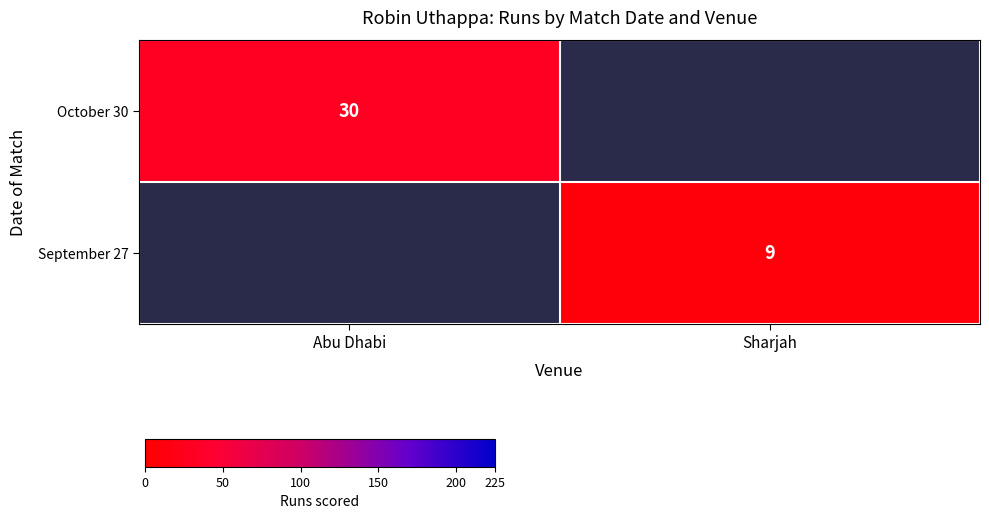

The value of September 27 at Sharjah is 5.6. True or false?

False